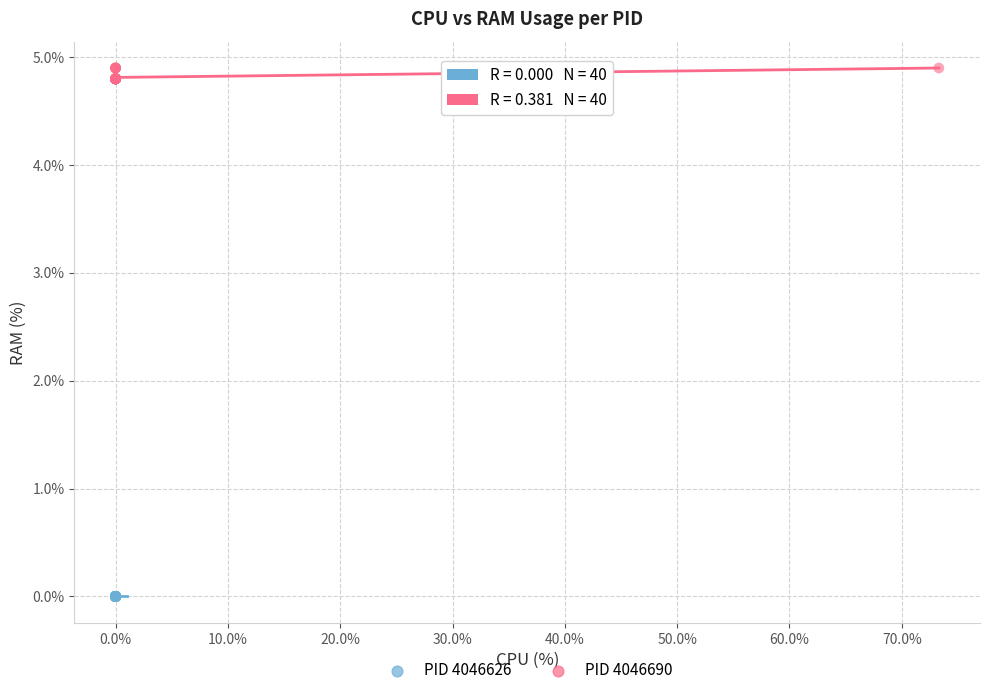

Which series reaches the maximum Y coordinate?

PID 4046690